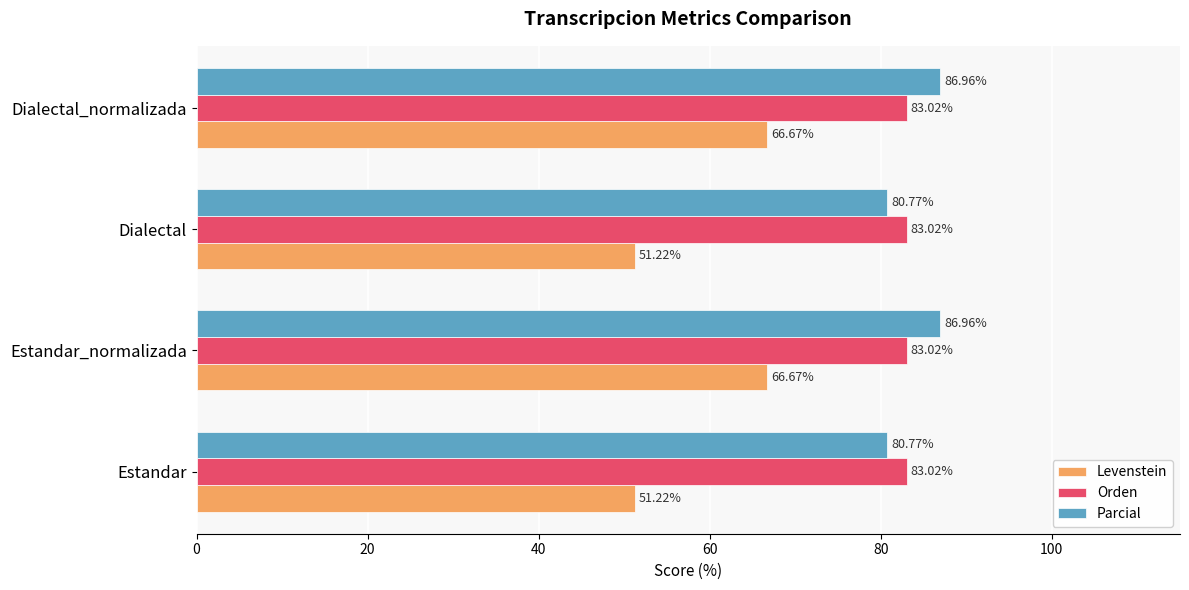

Rank the series by their maximum value, from highest to lowest.

Parcial, Orden, Levenstein